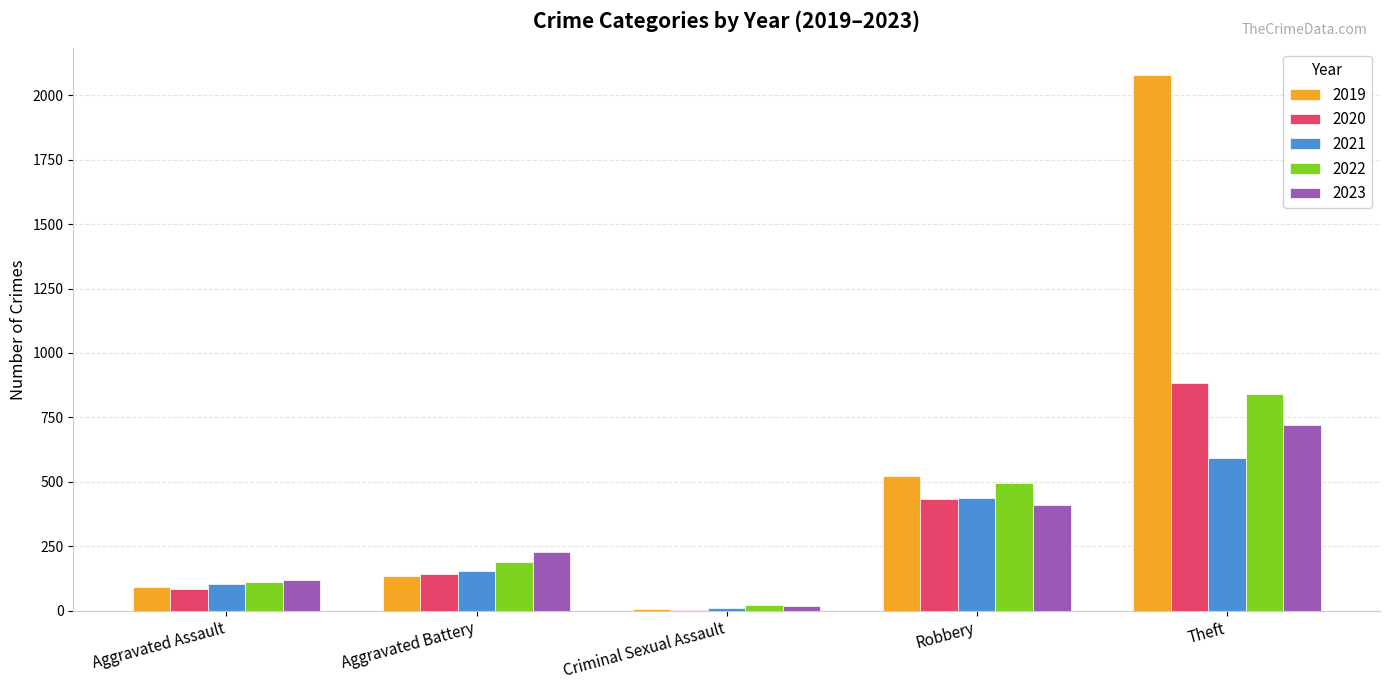

What is the sum of all 2021 values?

1300